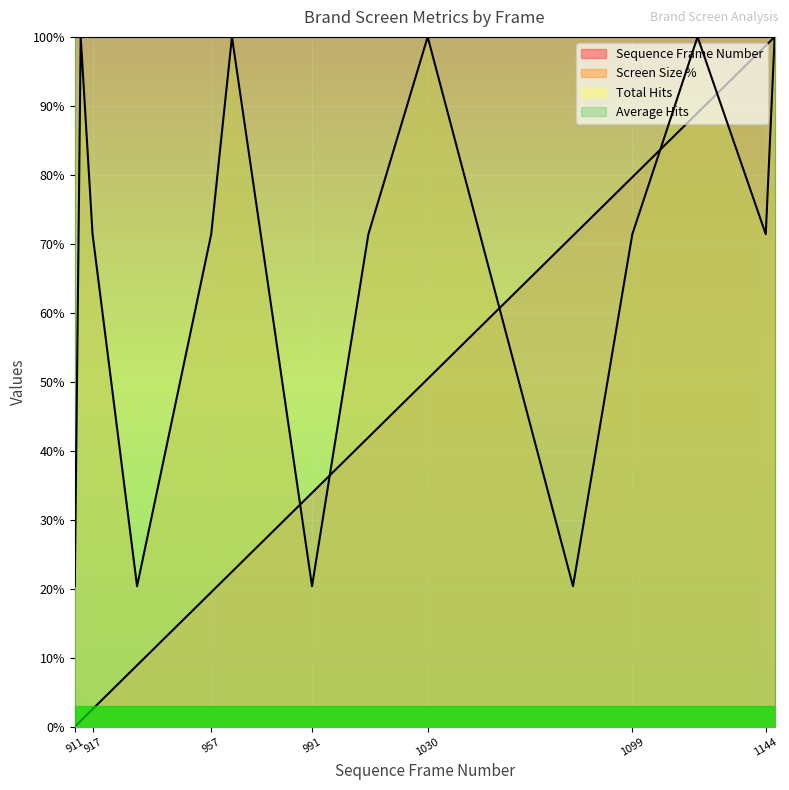

List the series in order of their overall mean, highest first.

Screen Size %, Sequence Frame Number